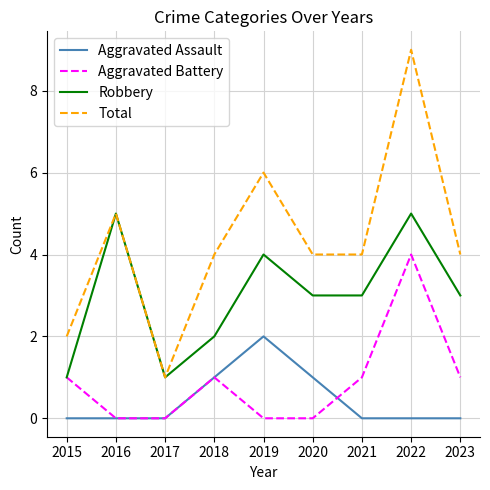

What is the minimum value for Robbery?

1